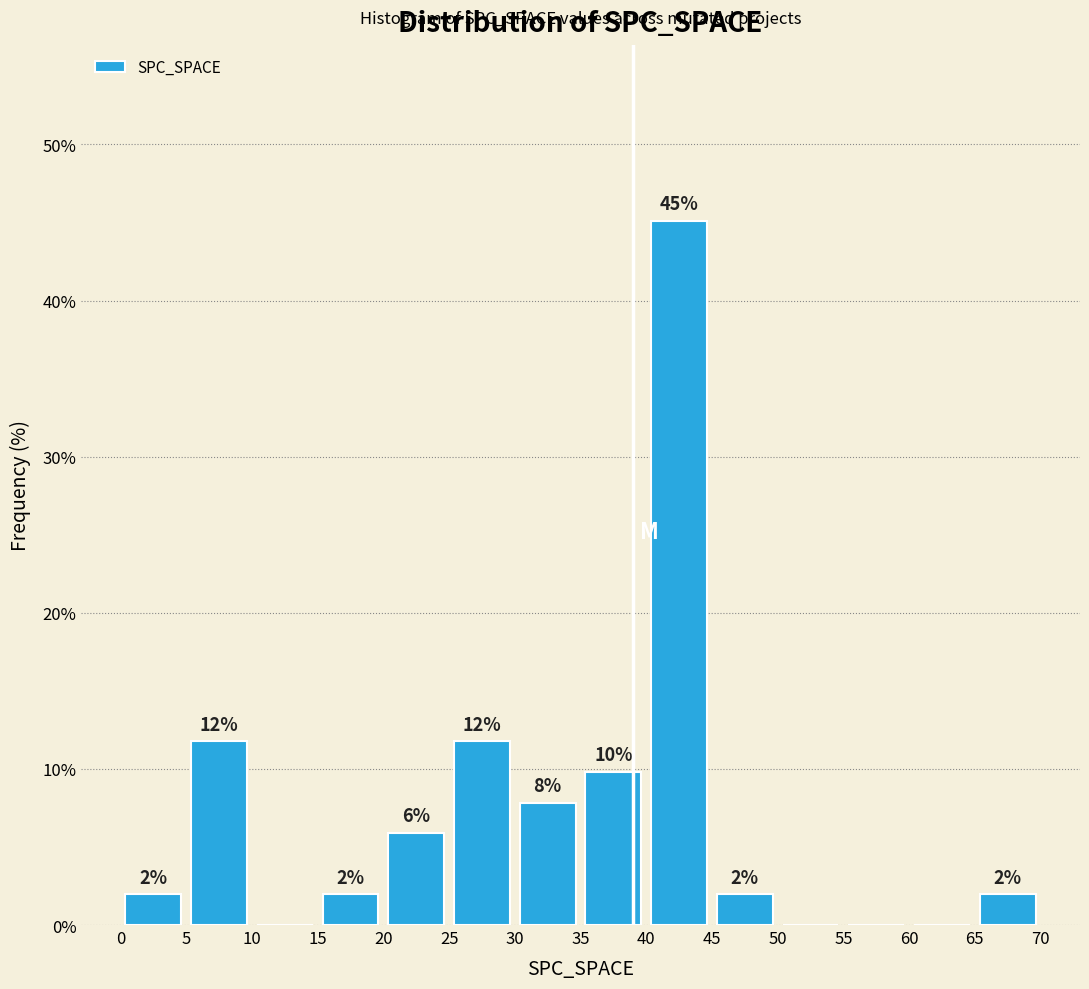

Which range on the x-axis has the tallest bar?

40 to 45